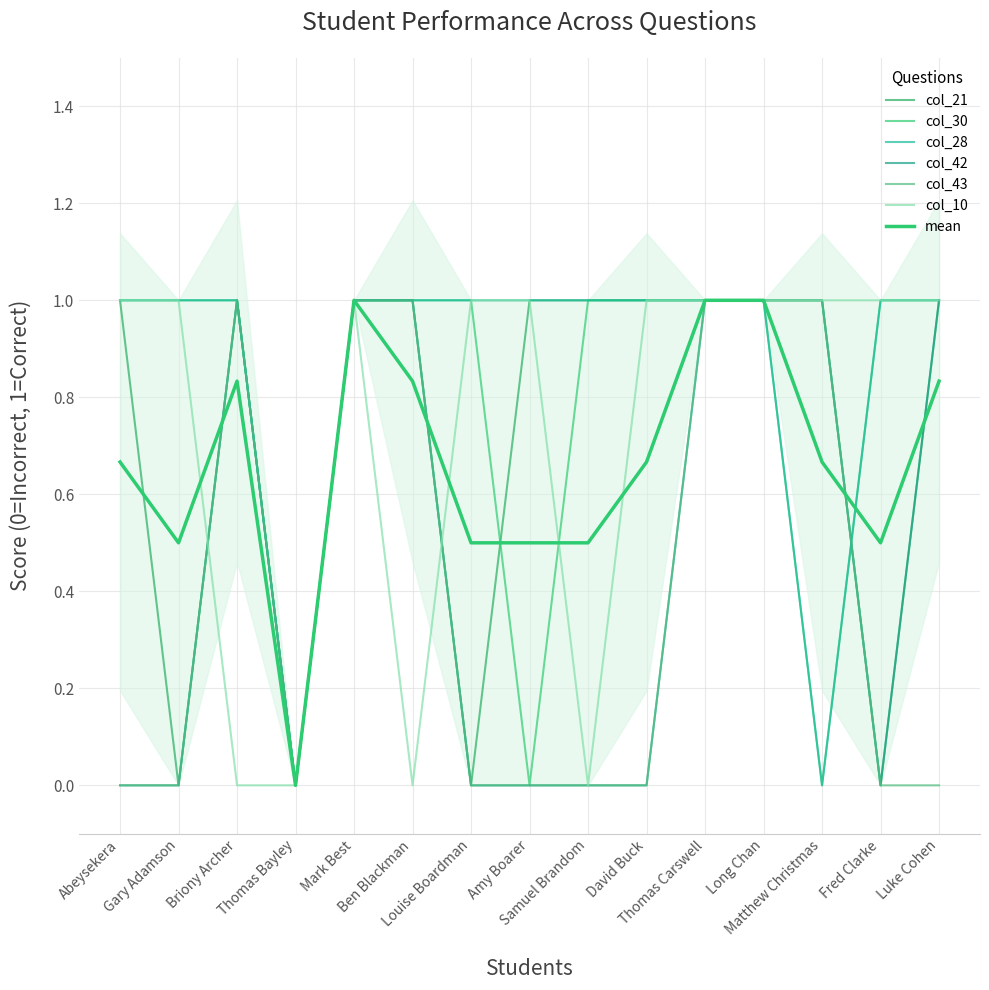

True or false: col_28 and col_10 intersect in this chart.

False